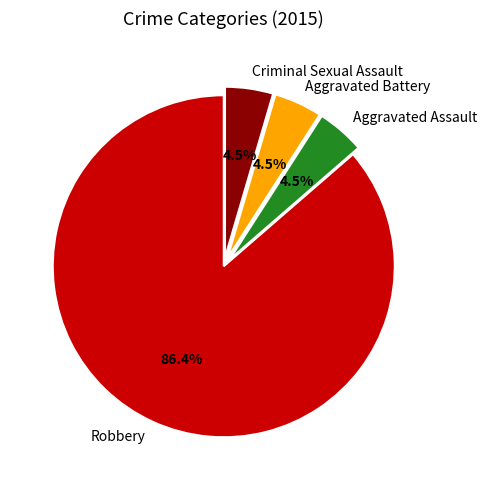

To the nearest percent, what is the combined percentage of Aggravated Battery and Robbery?

91%